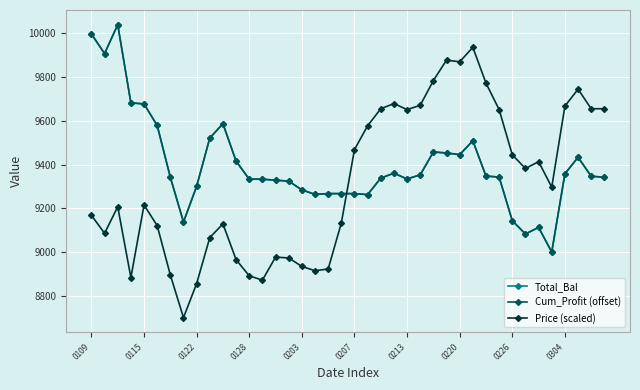

What is the maximum value for Price (scaled)?

9934.1